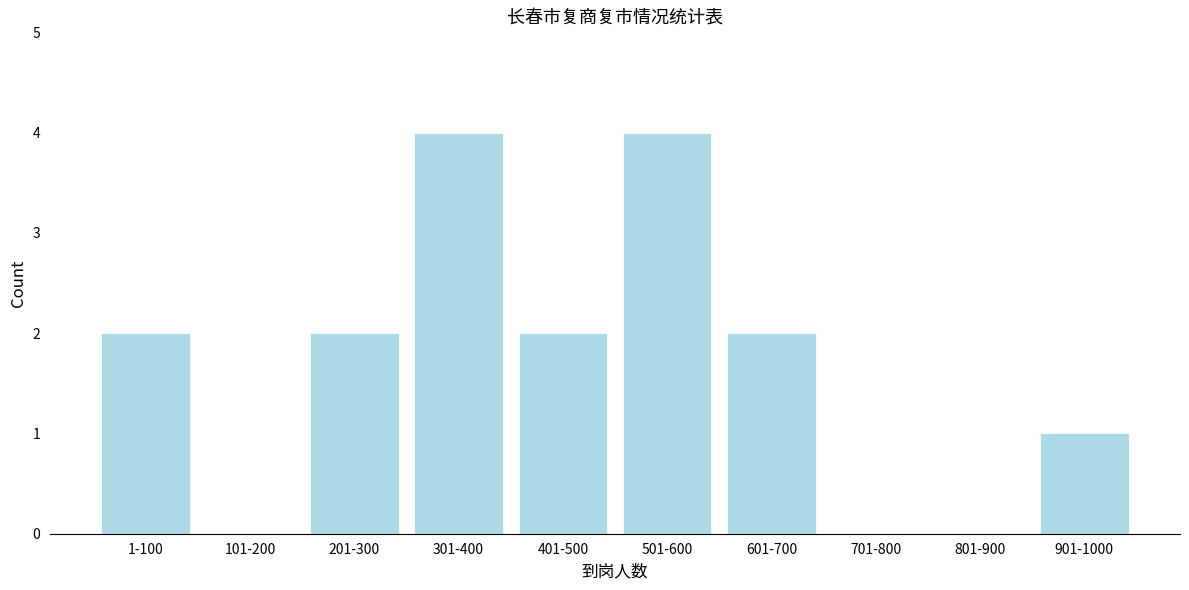

Reading right to left, transcribe all the data shown in this chart.

901-1000=1	801-900=0	701-800=0	601-700=2	501-600=4	401-500=2	301-400=4	201-300=2	101-200=0	1-100=2